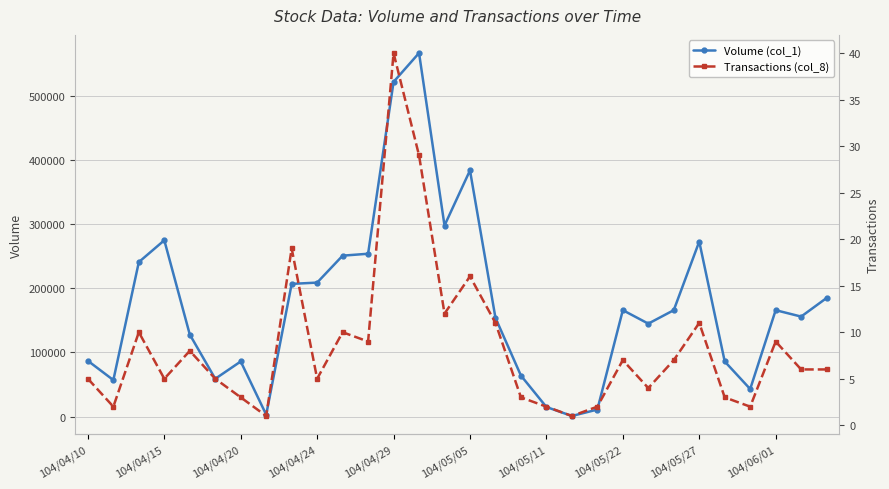

At which category does Volume (col_1) reach its first local peak?

104/04/15